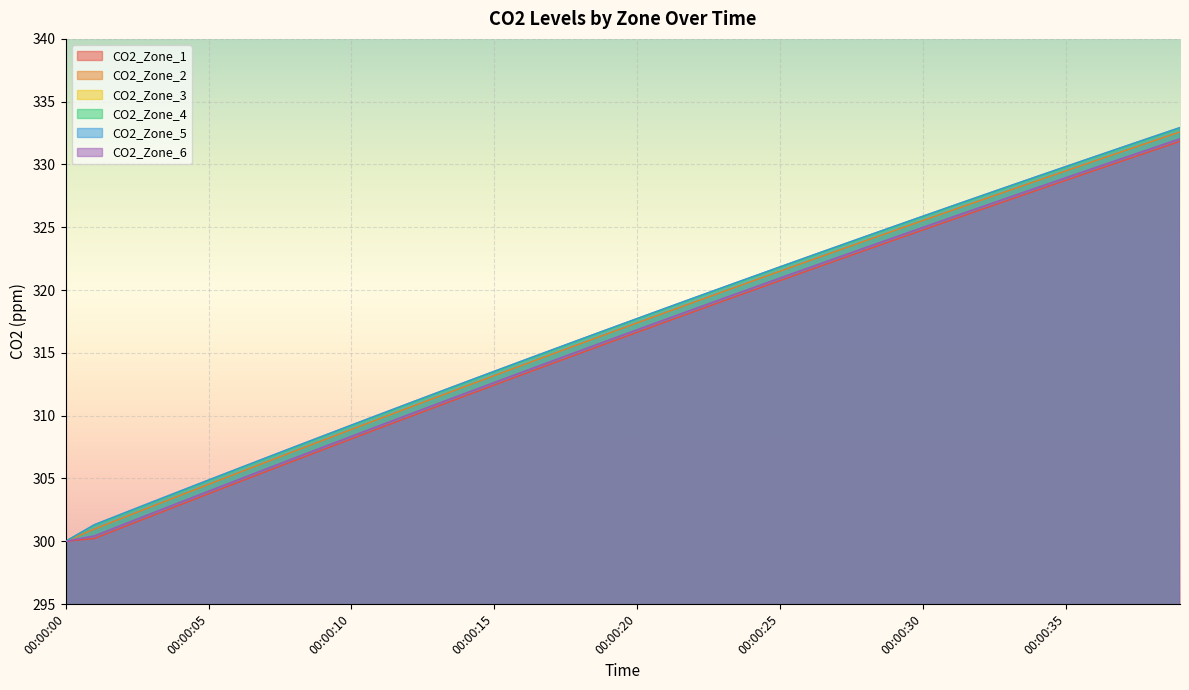

True or false: CO2_Zone_6 has more than 0 interior local peaks.

False